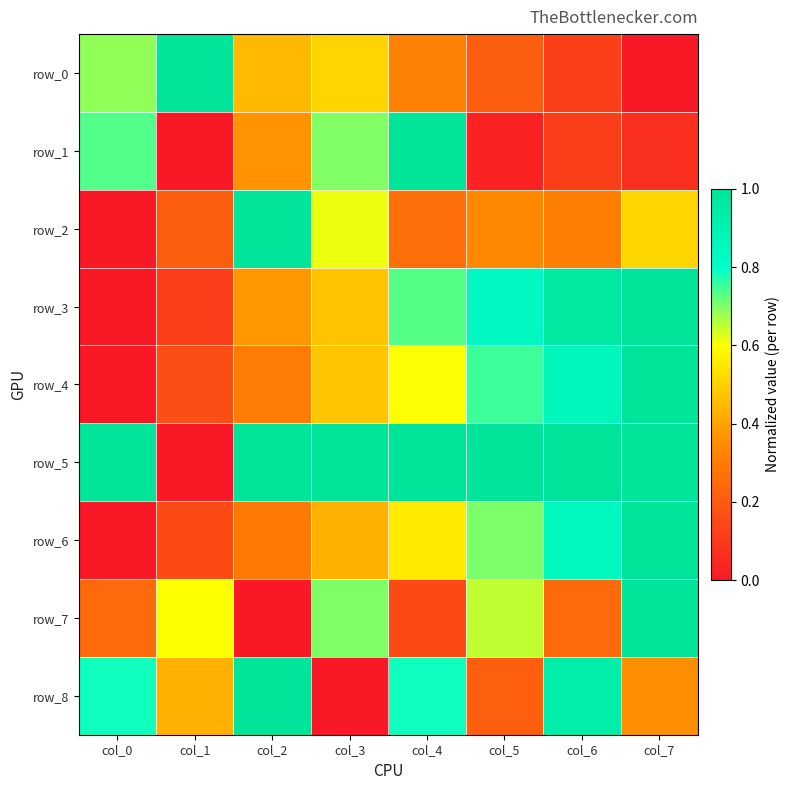

What is the average value of the row_8 series?

0.6